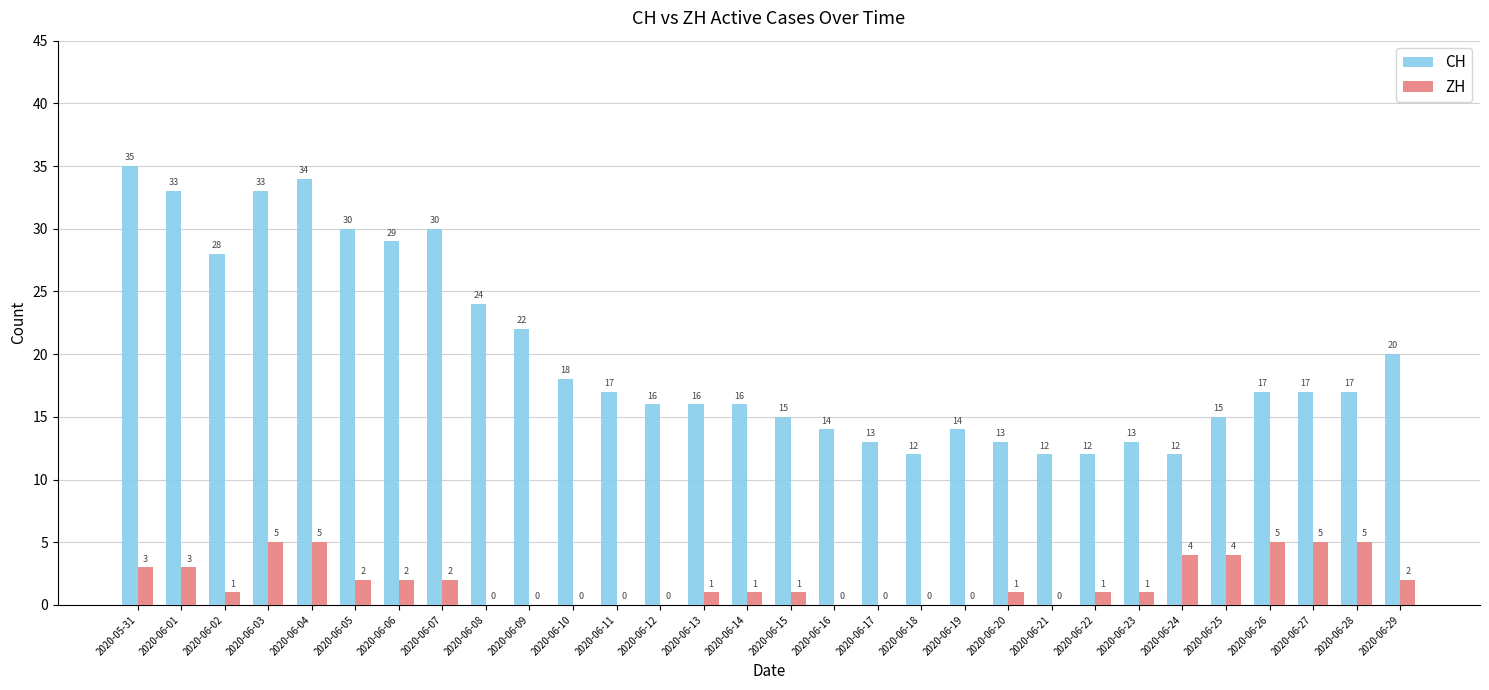

What is the average value of the ZH series?

2